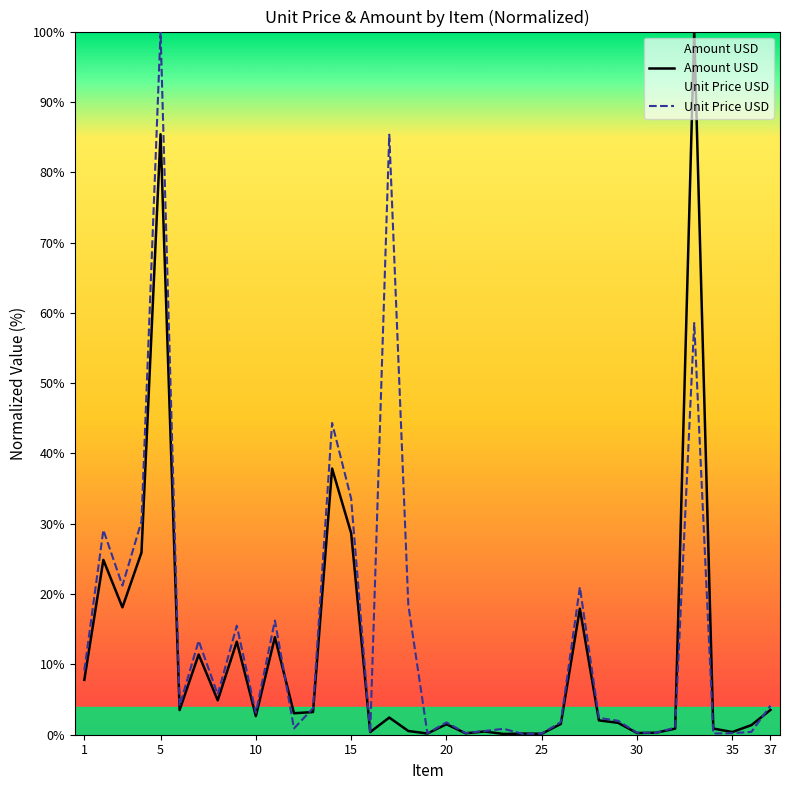

What is the difference between the maximum and minimum values in the Unit Price USD series?

99.9